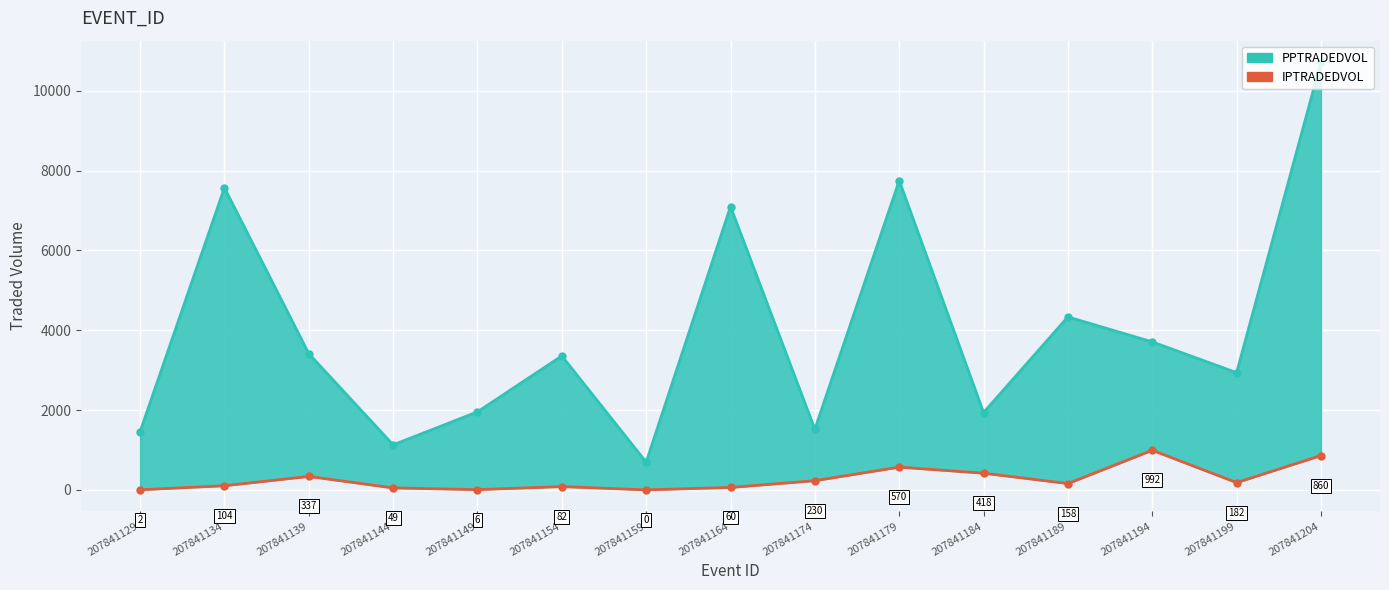

List the labels in order of value, largest first.

207841194, 207841204, 207841179, 207841184, 207841139, 207841174, 207841199, 207841189, 207841134, 207841154, 207841164, 207841144, 207841149, 207841129, 207841159